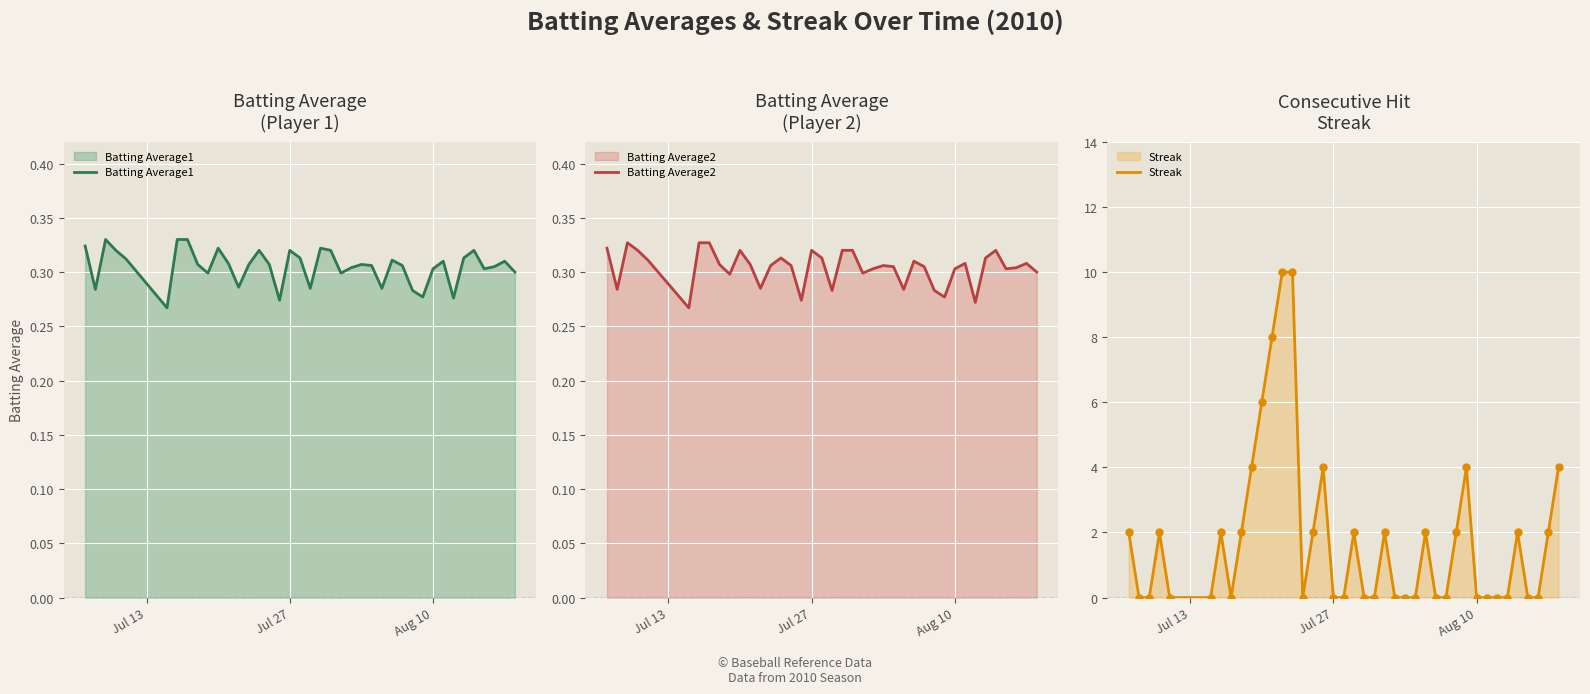

Which series contains the lowest Y value?

Streak